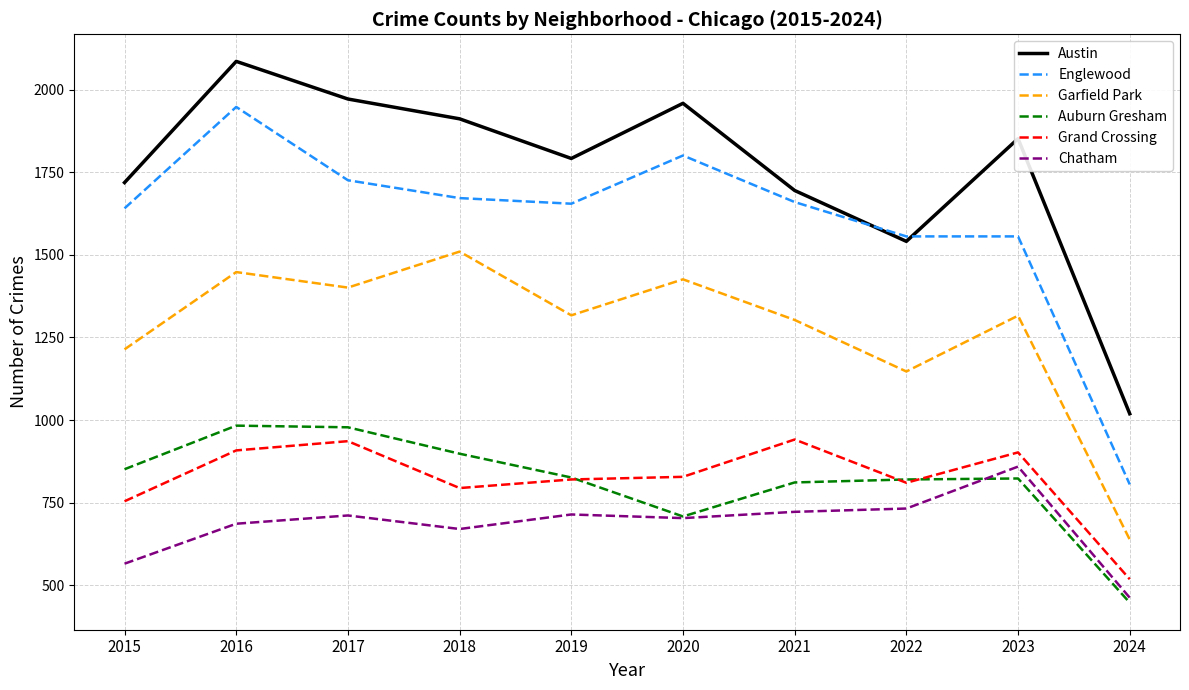

True or false: Englewood and Grand Crossing cross at least once.

False